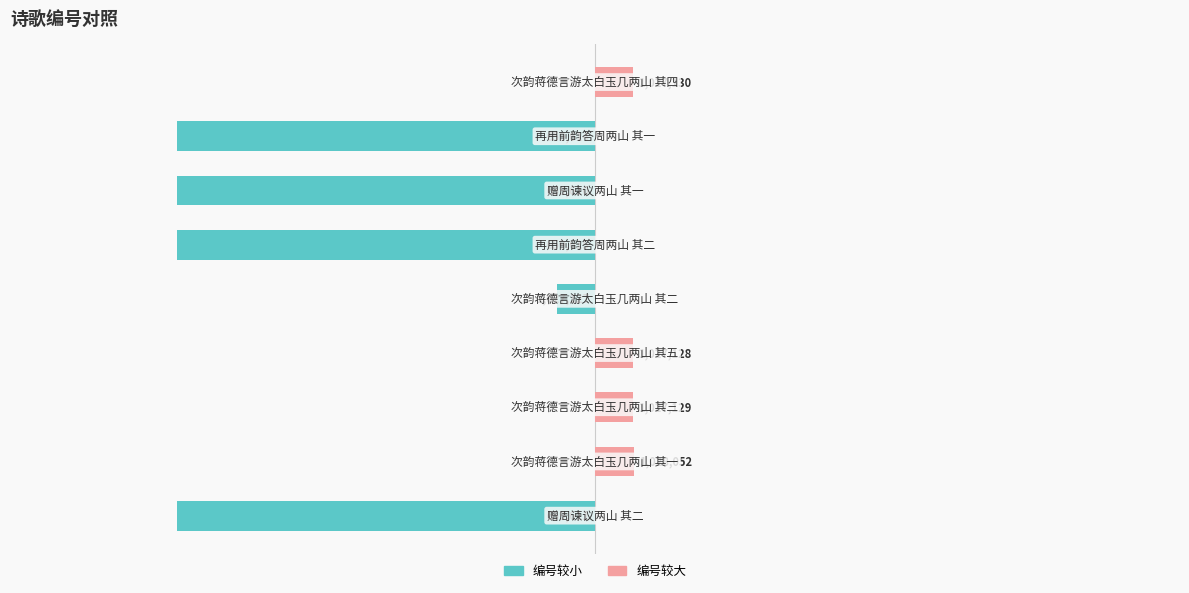

How many bars are there in each group?

2